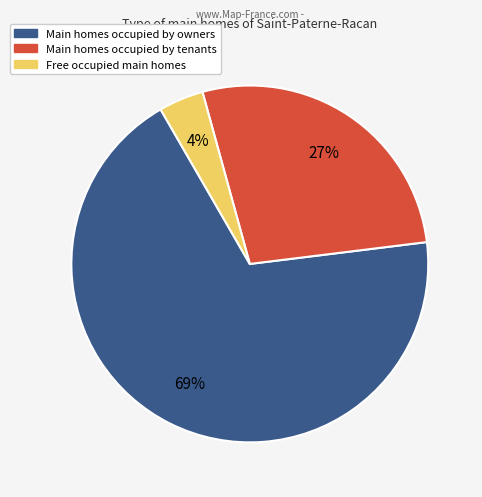

To the nearest percent, what percentage of the pie is Main homes occupied by owners?

69%